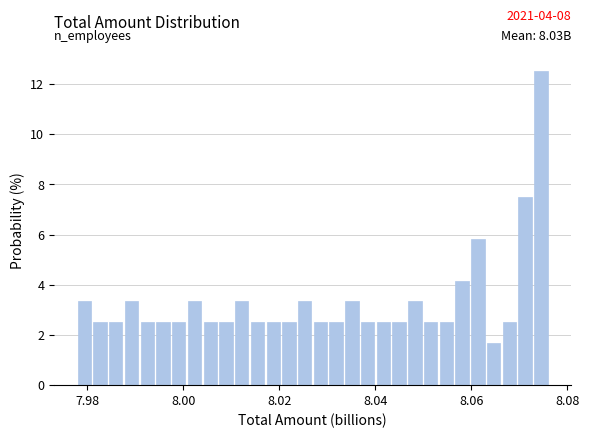

Around what value on the x-axis is the tallest bar? Give the approximate position of its centre, as read against the axis.

8.074